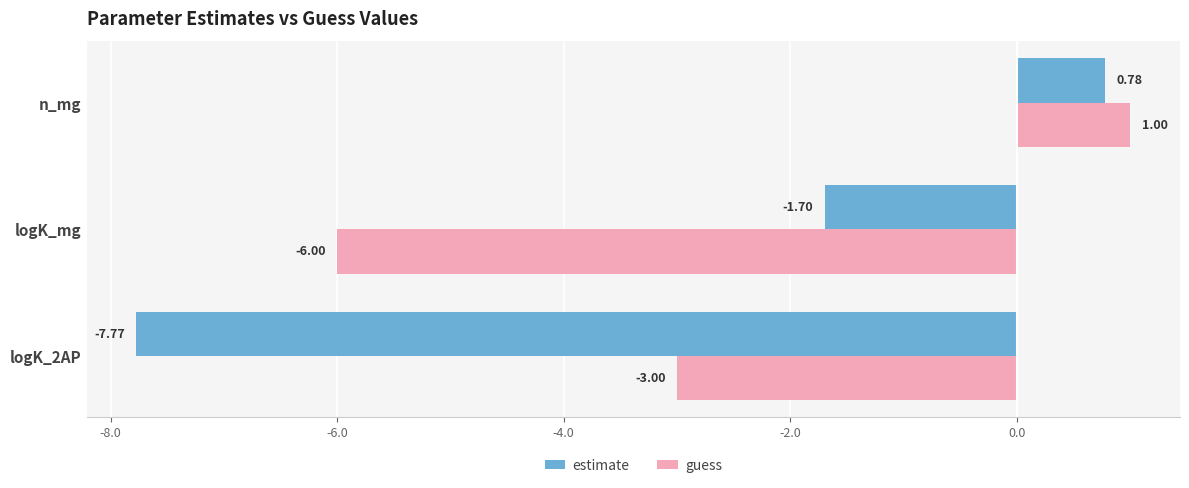

Rank the categories by guess value from highest to lowest.

n_mg, logK_2AP, logK_mg